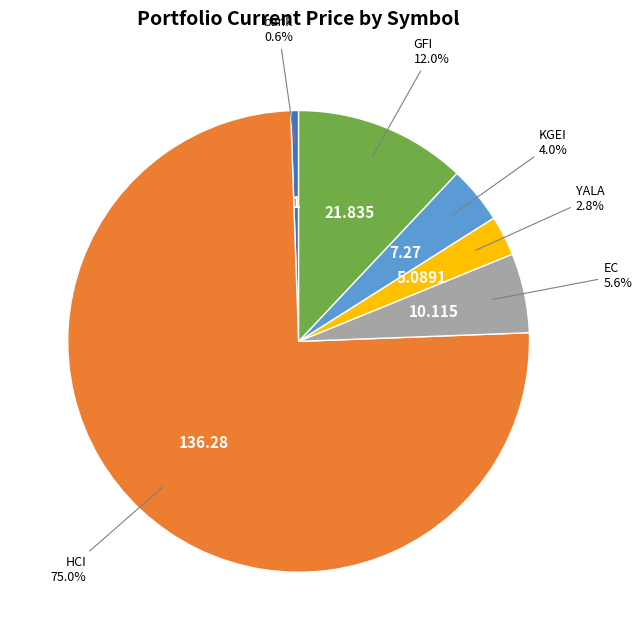

To the nearest percent, what is the combined percentage of GFI and EC?

18%